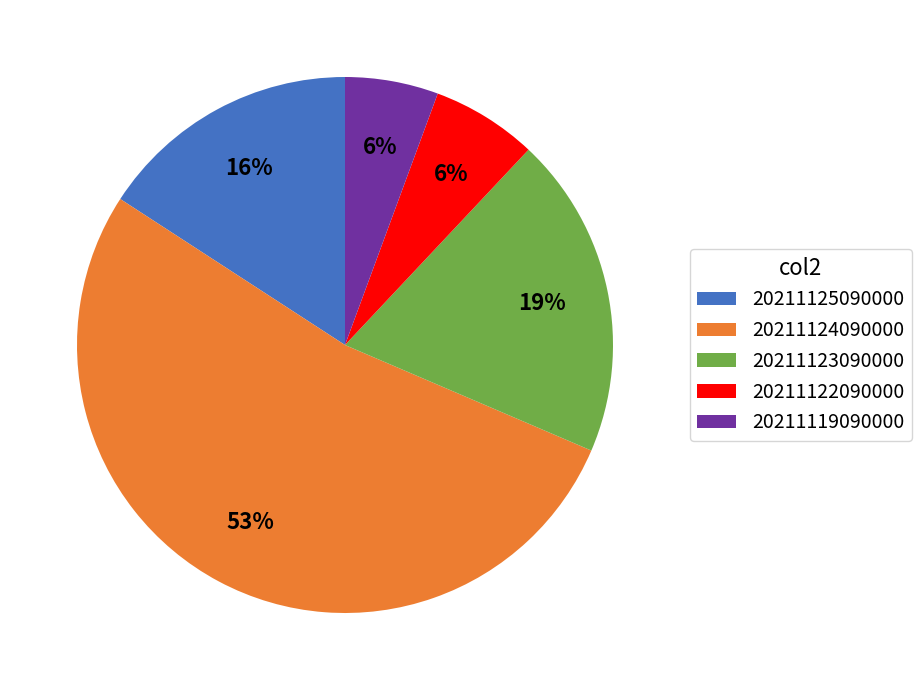

Which category accounts for the majority?

20211124090000